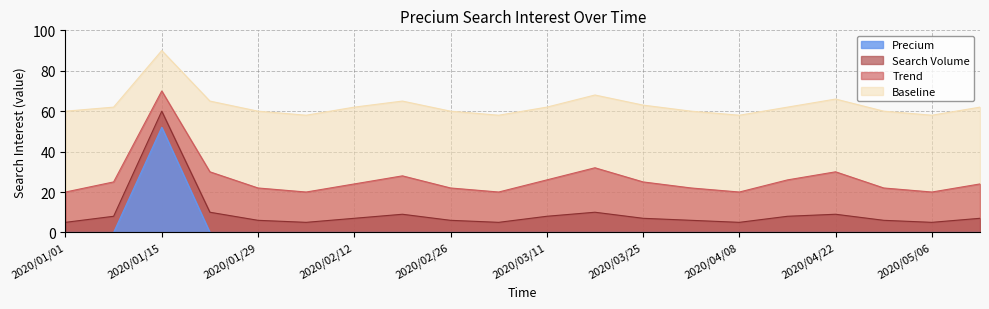

What are all the series names shown in the legend?

Precium, Search Volume, Trend, Baseline